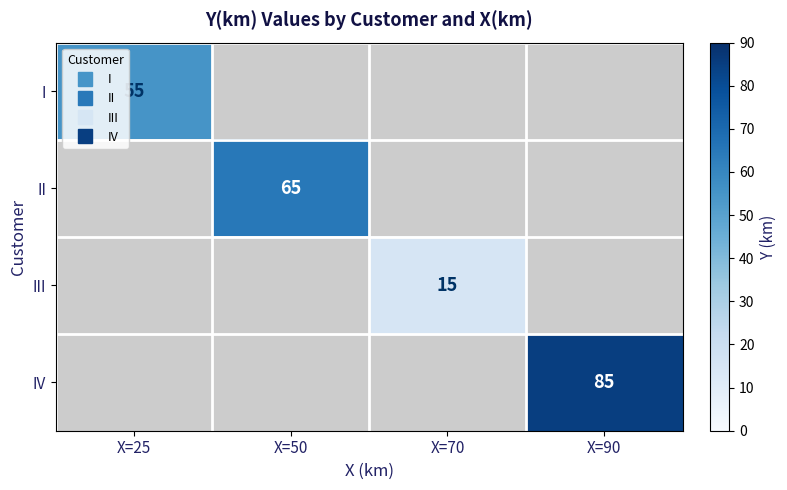

Is the value of II at X=90 greater than the value of IV at X=70?

No